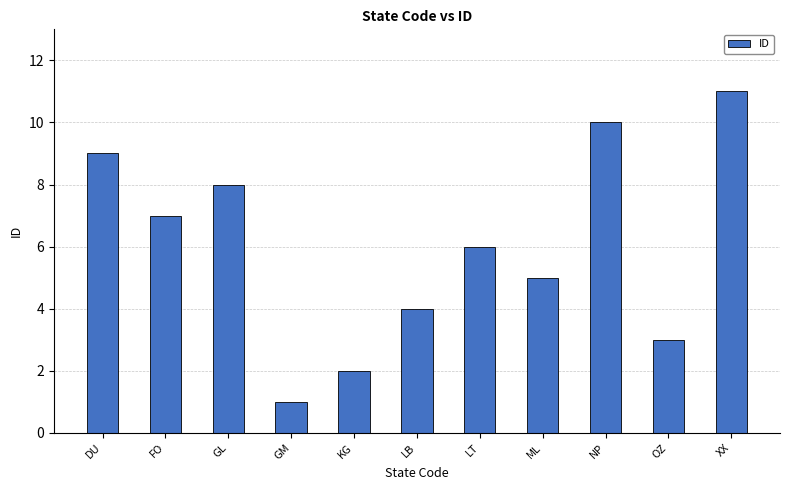

What is the label of the 3rd bar from the left?

GL